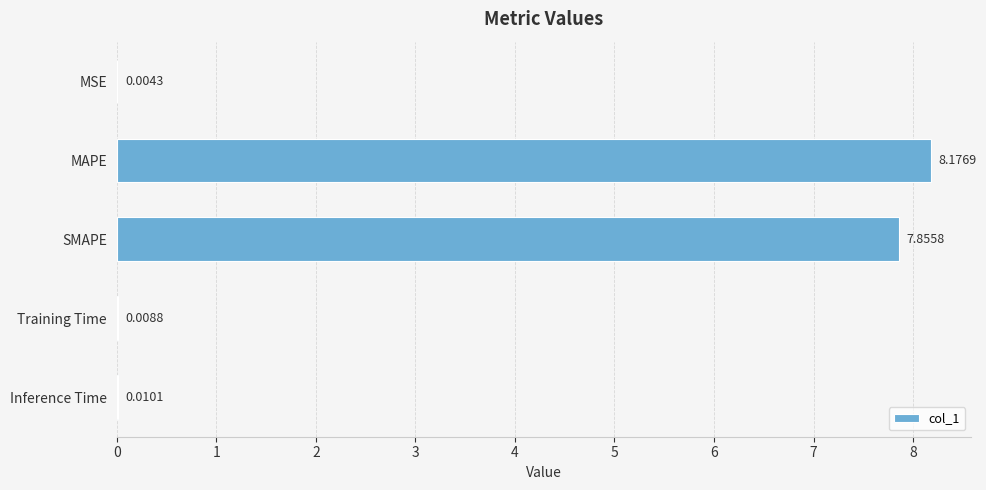

What is the sum of the values at SMAPE and MAPE?

16.0